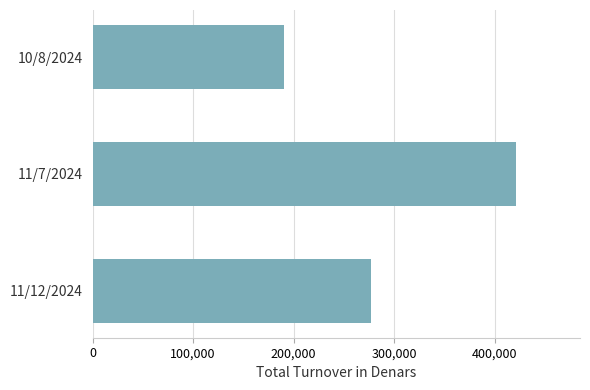

List the labels in order of value, largest first.

11/7/2024, 11/12/2024, 10/8/2024